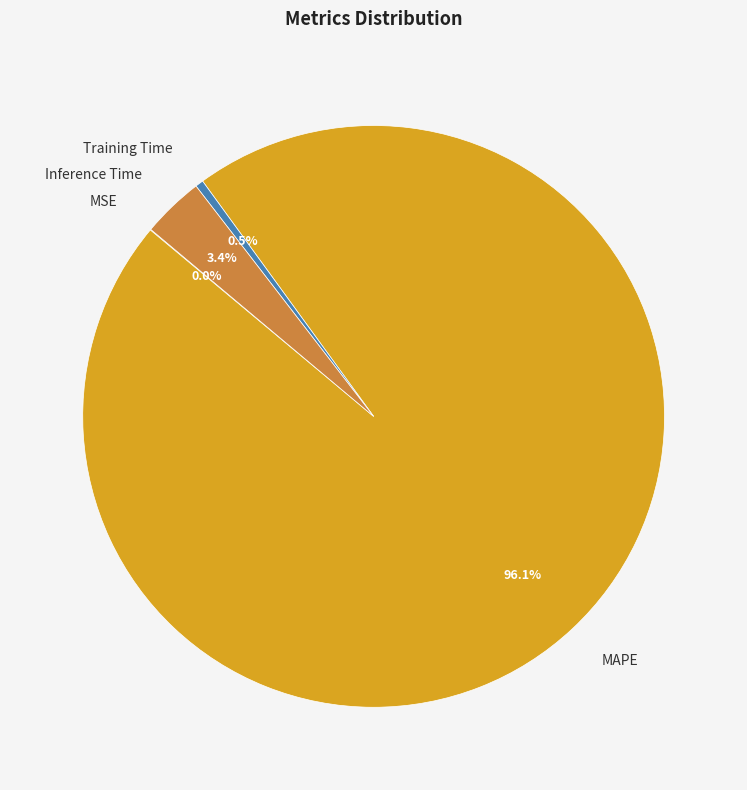

What is the majority slice?

MAPE